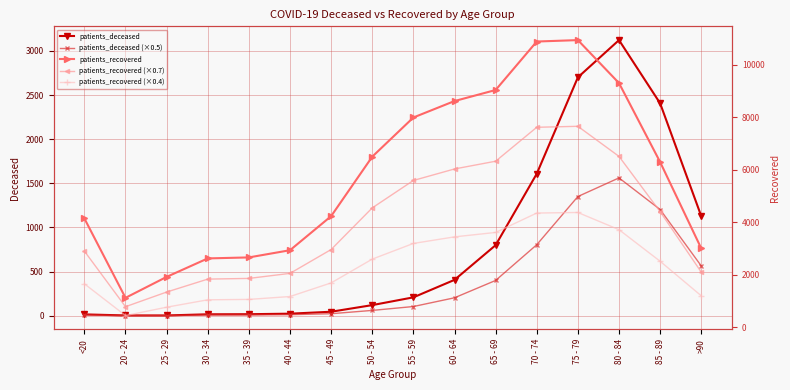

What are all the series names shown in the legend?

patients_deceased, patients_deceased (×0.5), patients_recovered, patients_recovered (×0.7), patients_recovered (×0.4)